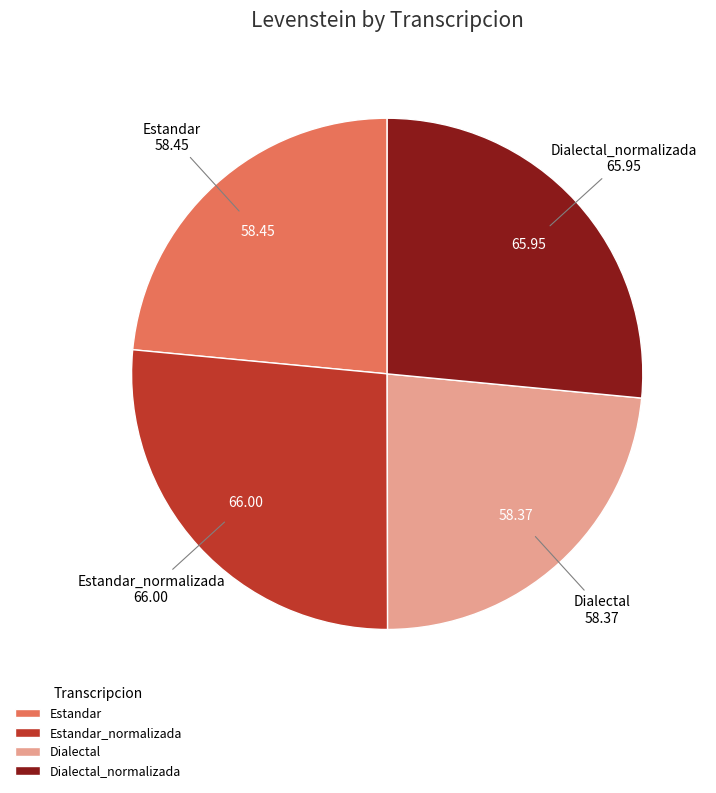

Which has a higher value, Estandar or Estandar_normalizada?

Estandar_normalizada